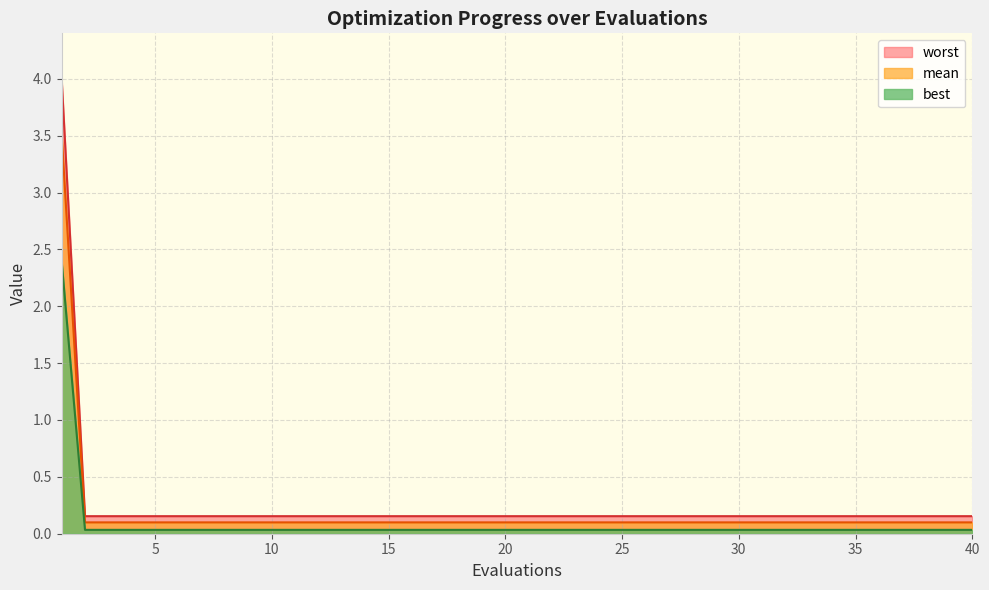

What is the greatest value displayed?

4.0